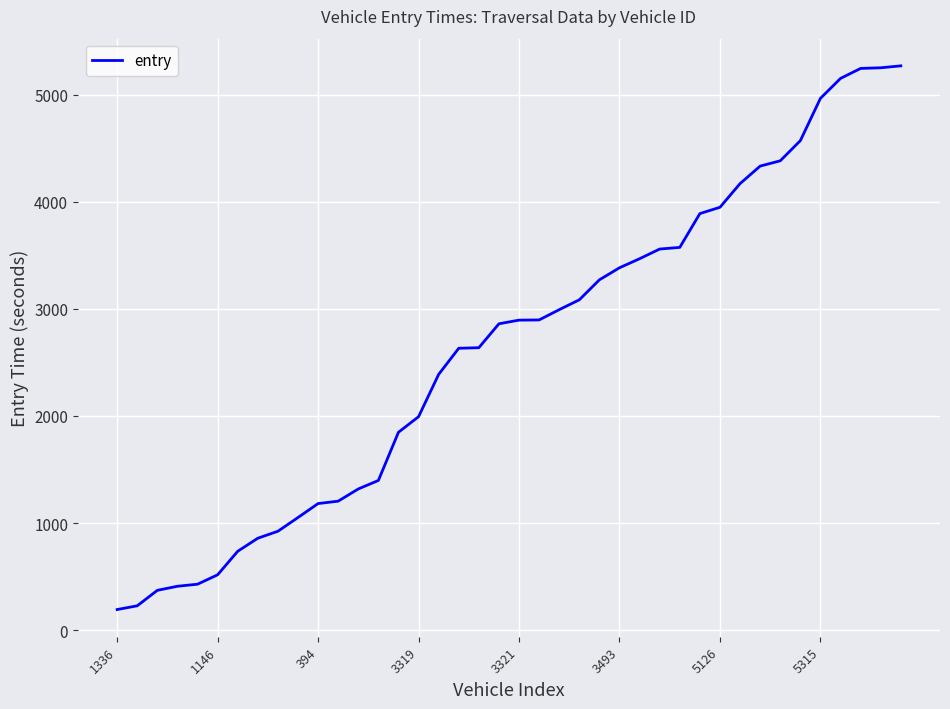

What is the smallest value displayed?

193.2